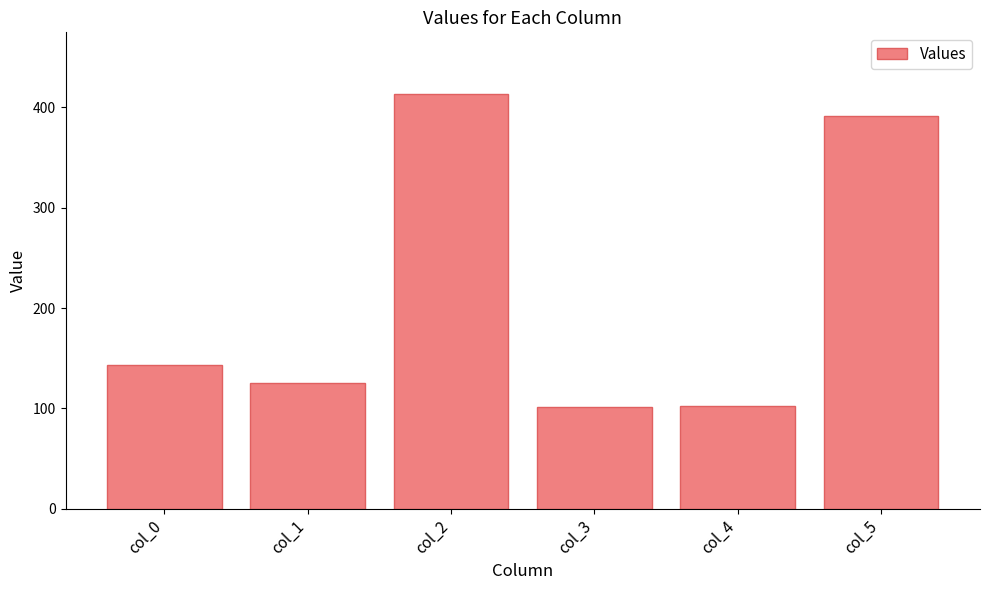

Count the number of categories in the chart.

6